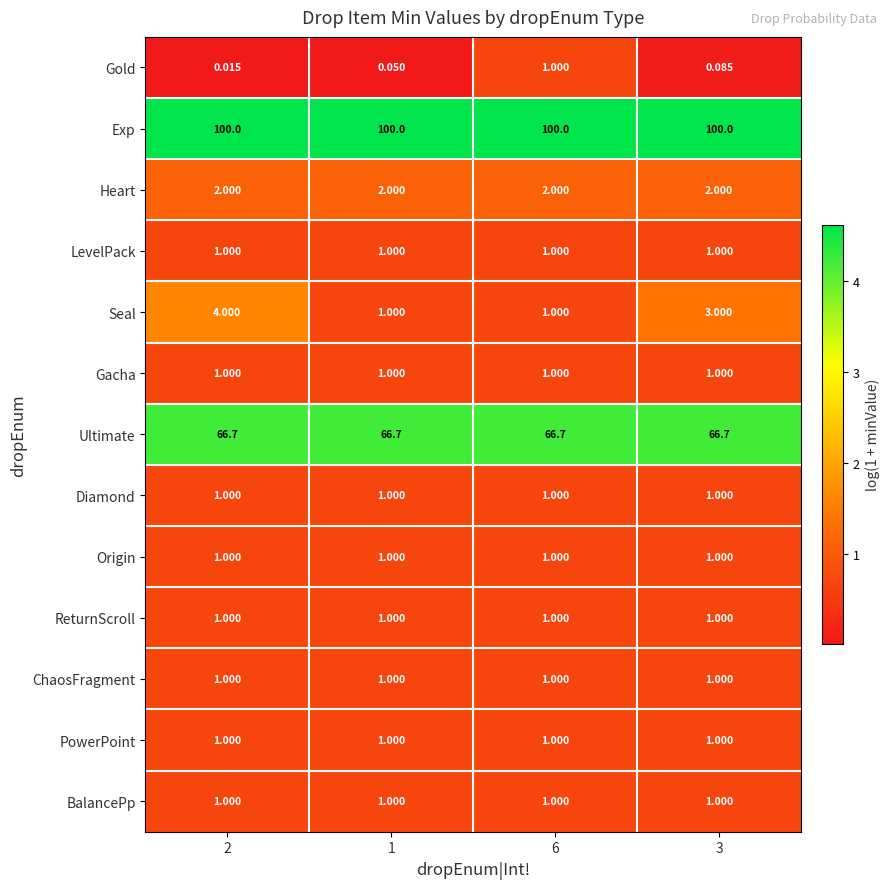

Which series changed the most between 2 and 3?

Seal